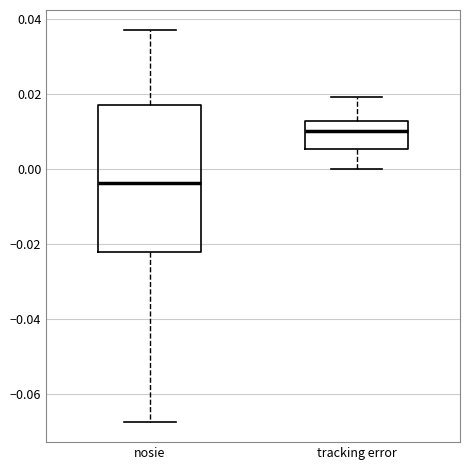

Reading left to right, transcribe this box plot: for each box, give where its median line is, the range the box spans, and where its two whiskers end, as read against the y-axis. The values are not printed on the chart, so give them approximately, as read against the axis.

nosie: median -0.004, box -0.022 to 0.018, whiskers -0.068 to 0.038
tracking error: median 0.010, box 0.006 to 0.012, whiskers 0.000 to 0.020